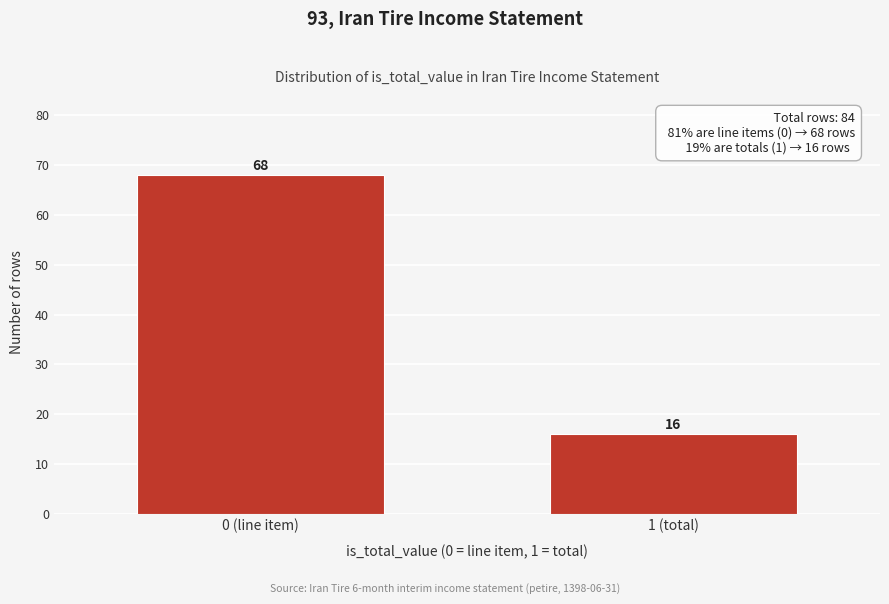

Reading left to right, what are all the values shown in this chart?

0 (line item)=68	1 (total)=16